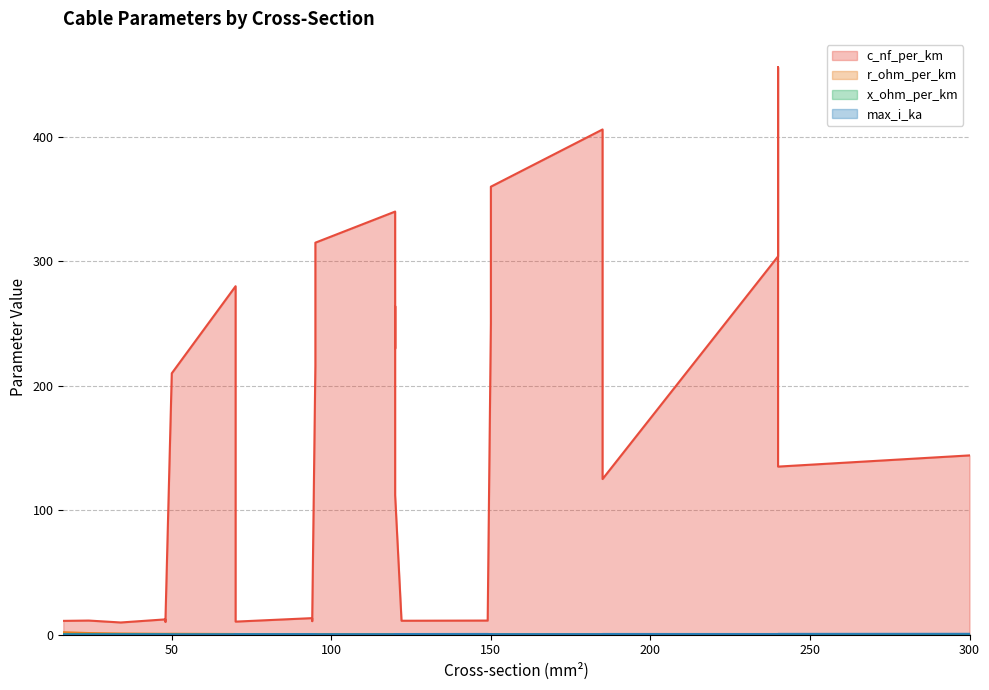

Is it true that r_ohm_per_km equals 0.2 at 240?

False